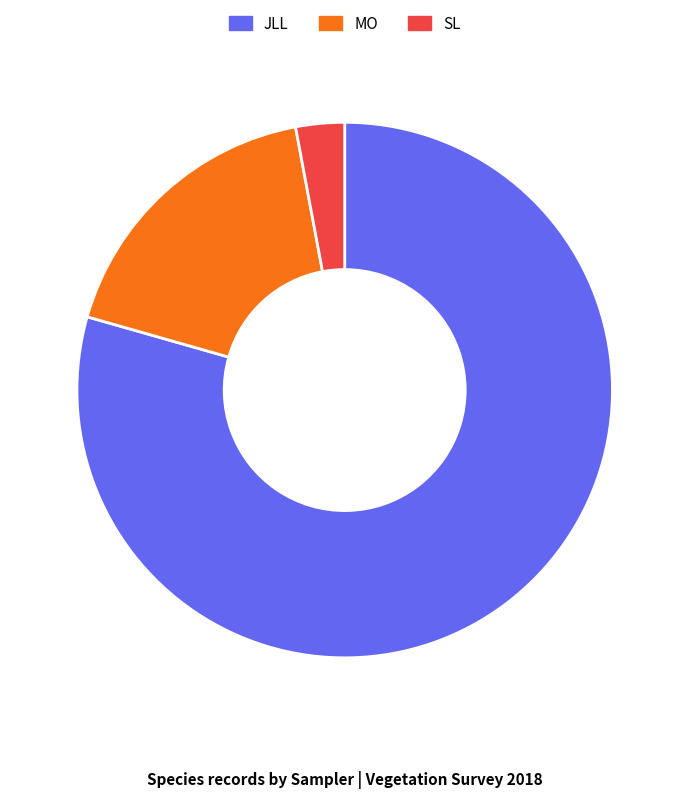

The JLL slice represents 79% of the pie. True or false?

True